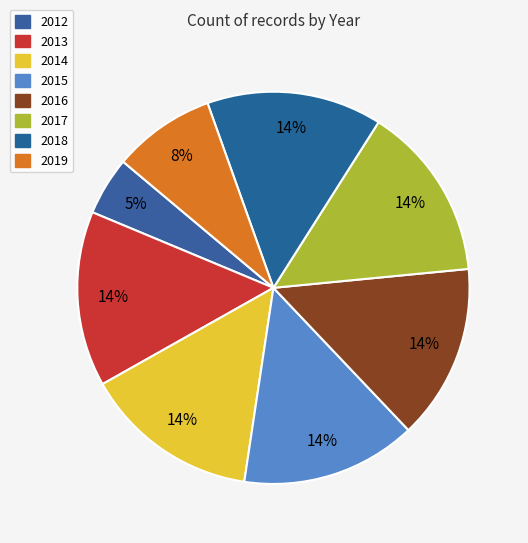

To the nearest percent, what portion does 2016 represent?

14%